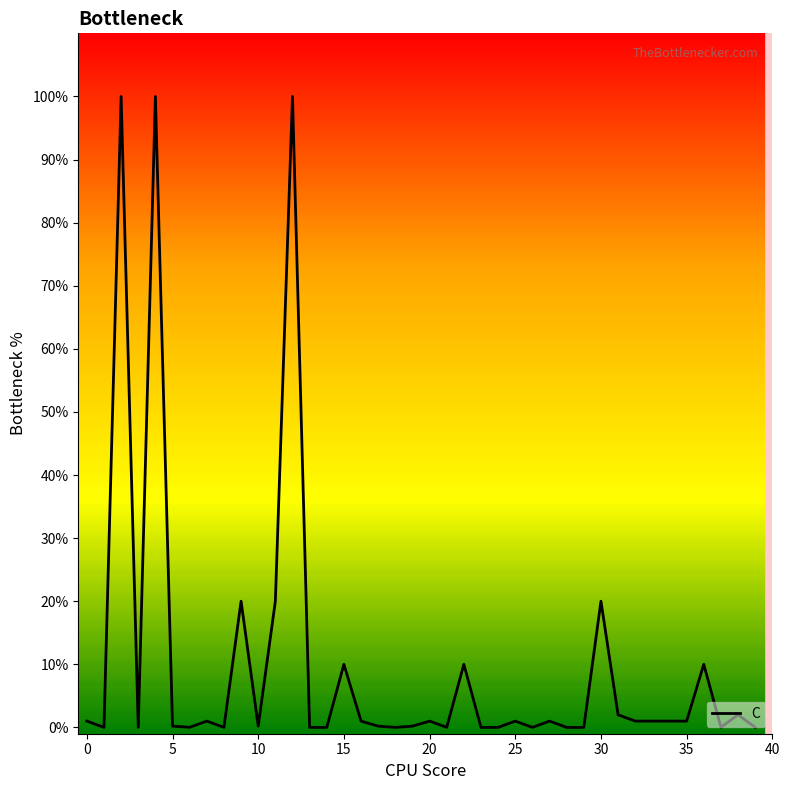

Is this an area chart (filled region under the line)?

No